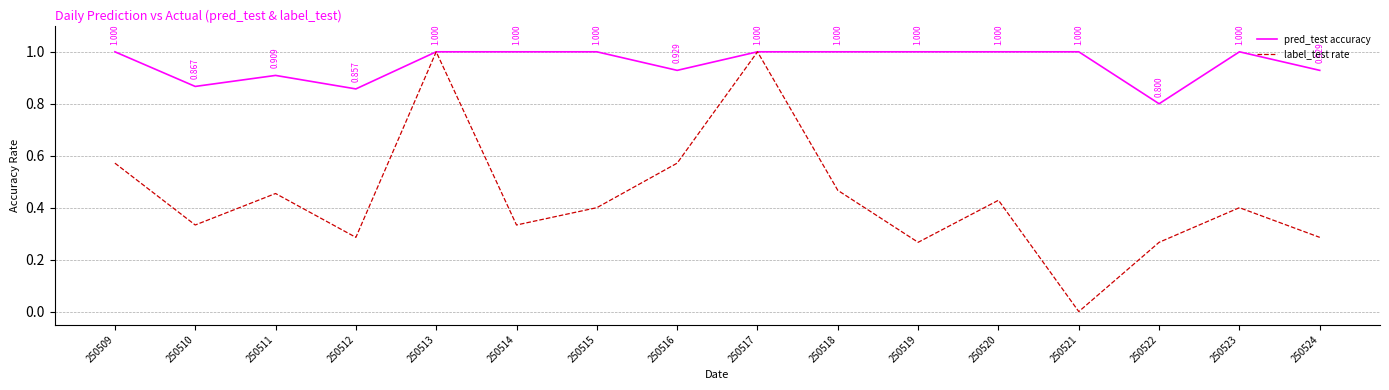

Which series has the largest total across all categories?

pred_test accuracy